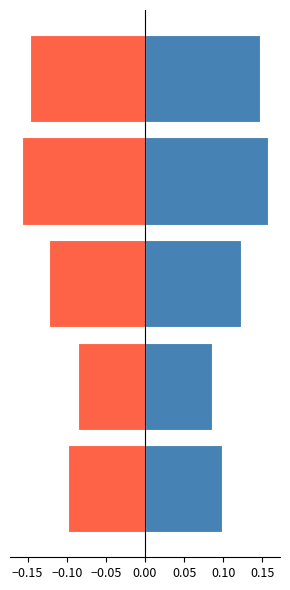

Read the col_1_pos value at −0.10.

0.1